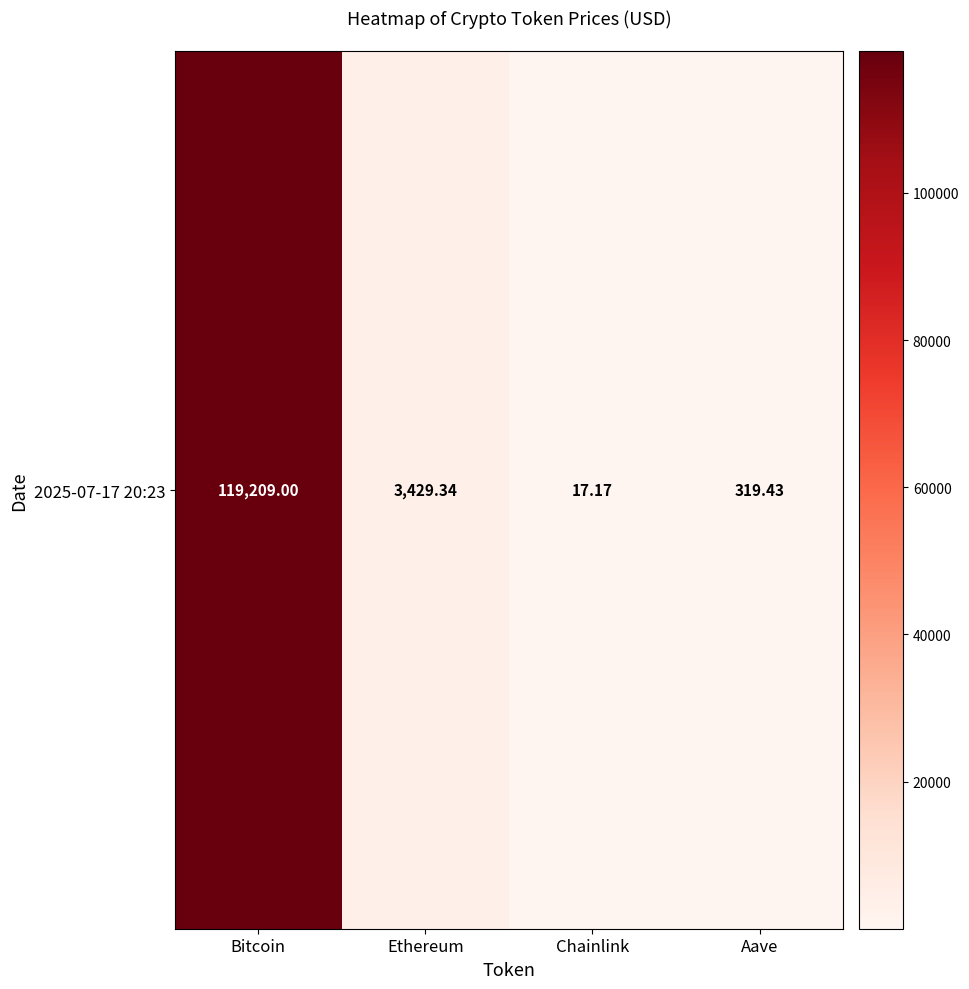

Rank the categories by value from lowest to highest.

Chainlink, Aave, Ethereum, Bitcoin